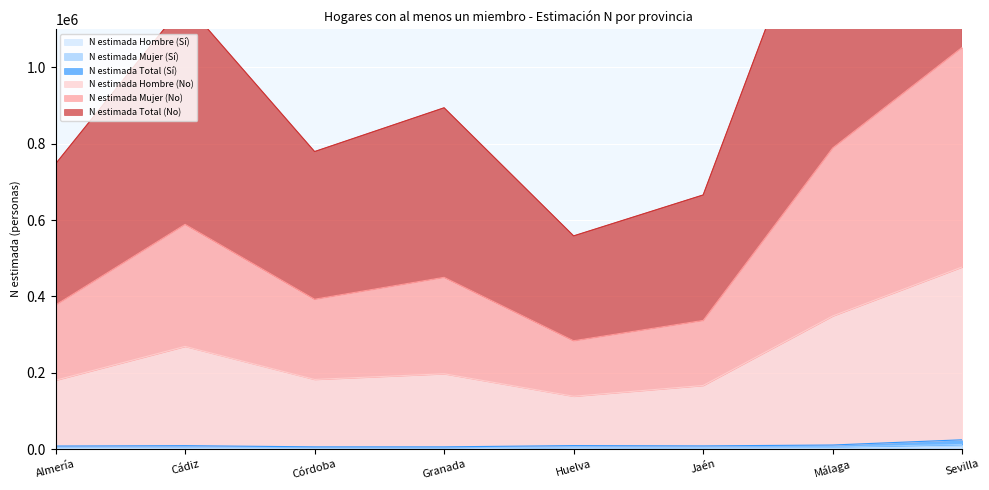

At which label does N estimada Hombre (No) first exceed 197242?

Cádiz